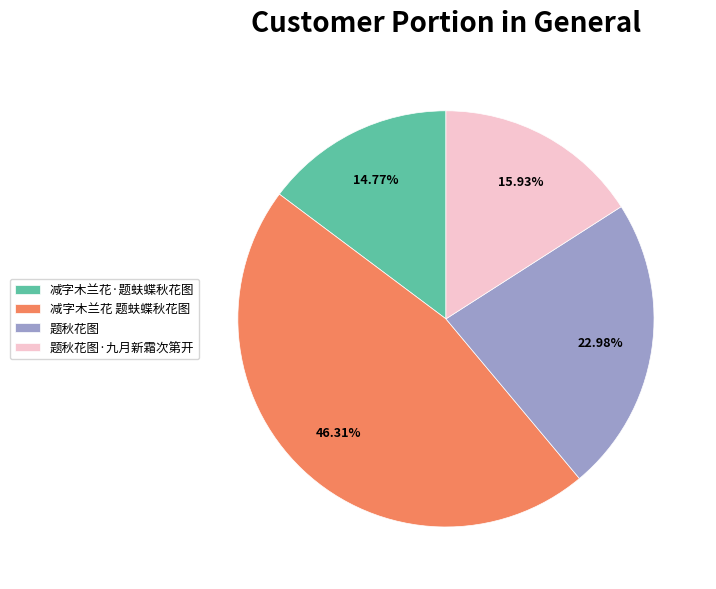

Does 减字木兰花·题蚨蝶秋花图 account for over 50% of the chart?

No